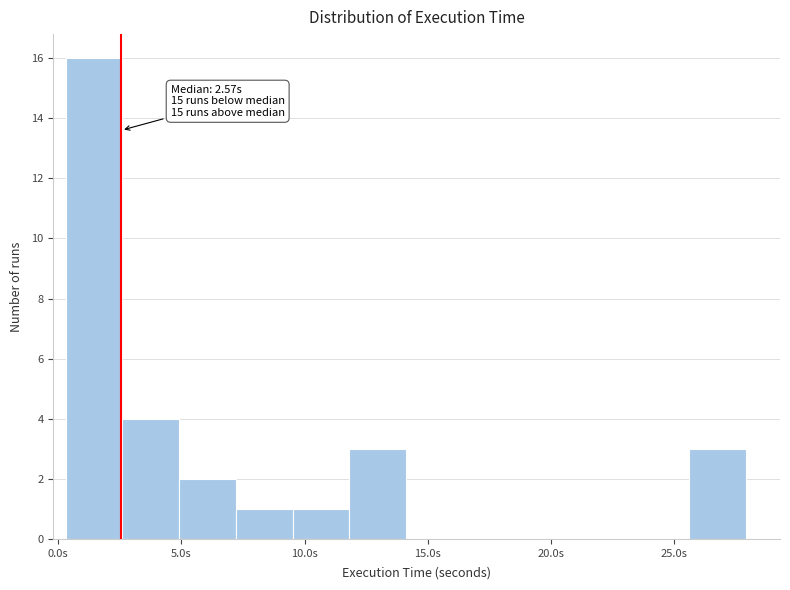

Over which range of the x-axis is the bar tallest?

0.5 to 2.5